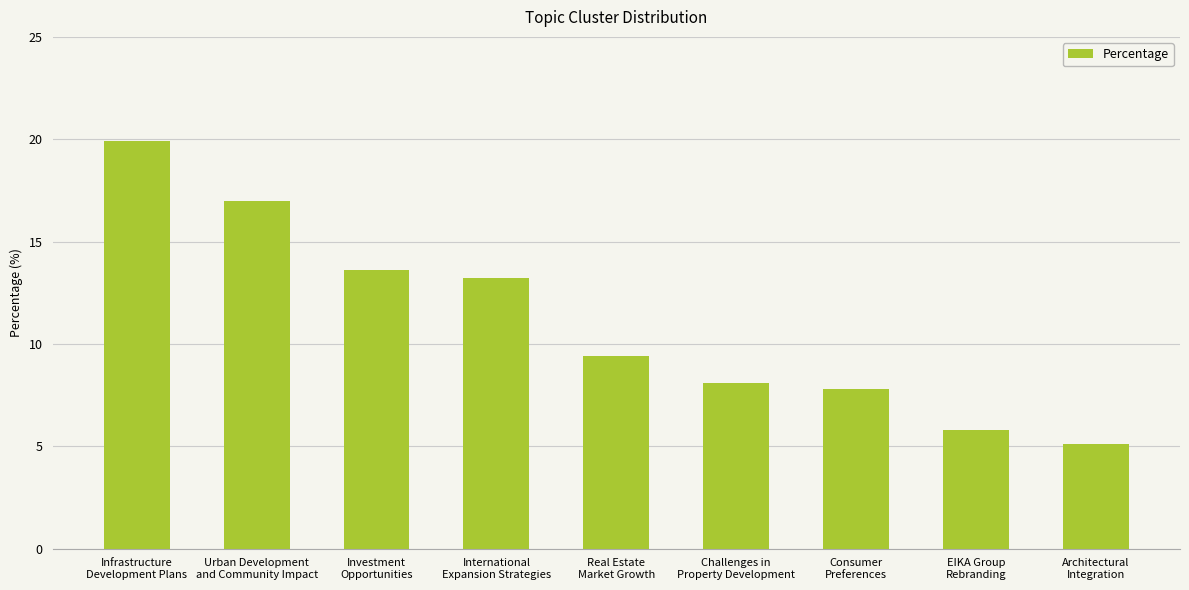

The value at Investment
Opportunities is 13.6. True or false?

True